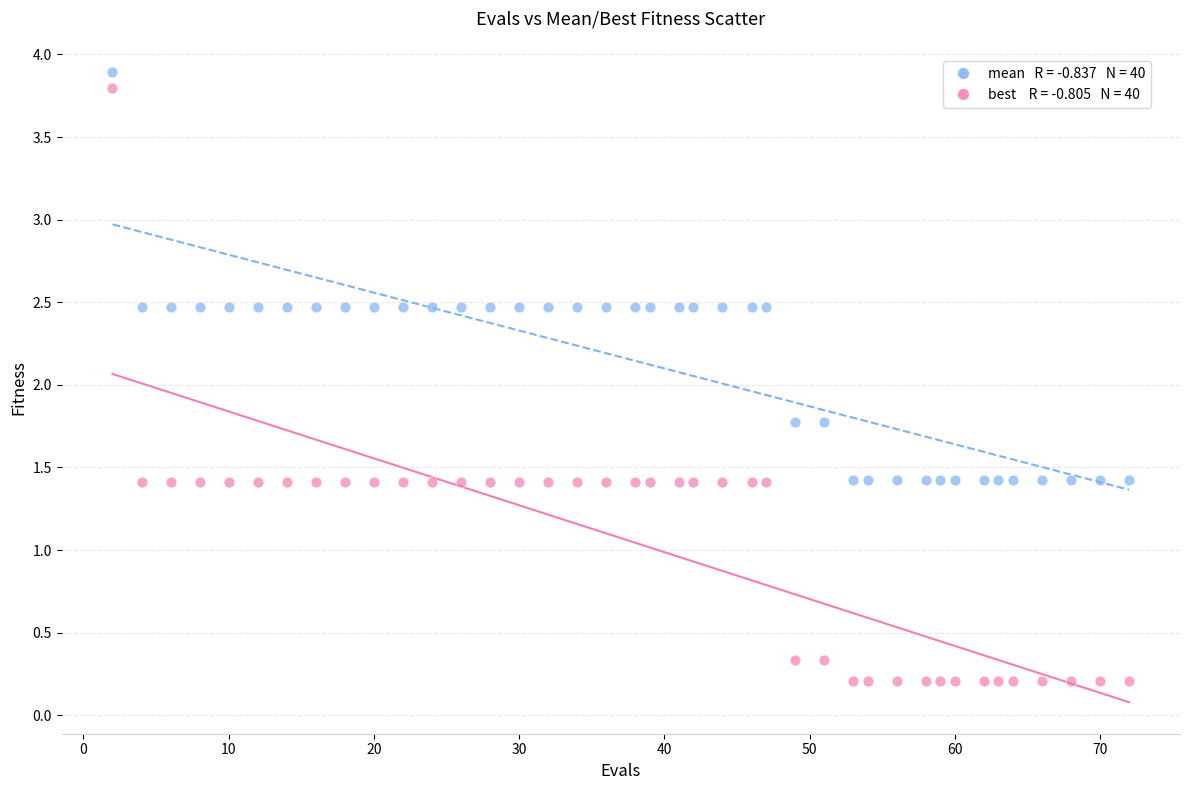

Across all data points, what is the range of X values (max minus min)?

70.0